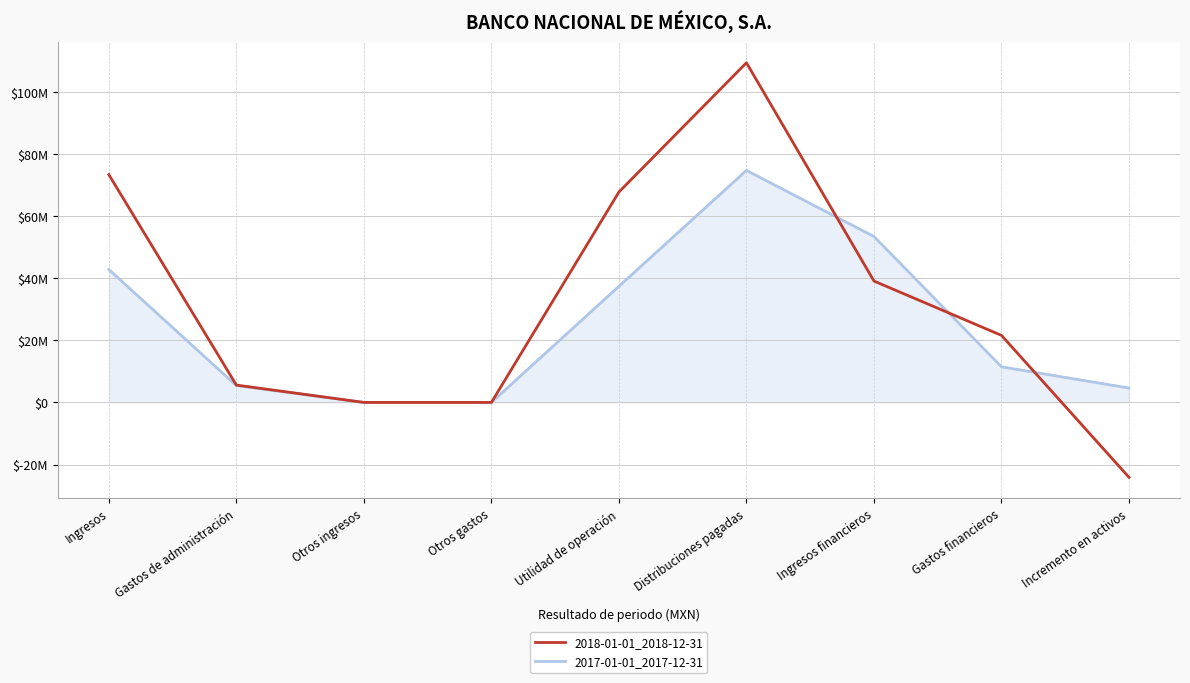

True or false: 2018-01-01_2018-12-31 and 2017-01-01_2017-12-31 intersect in this chart.

True